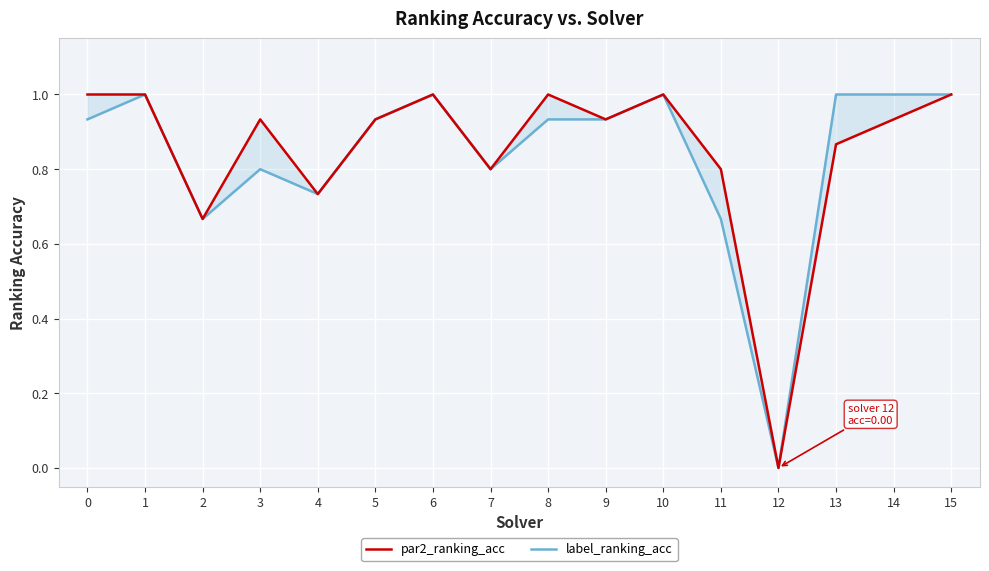

True or false: label_ranking_acc has a value of 0.4 at 9.

False